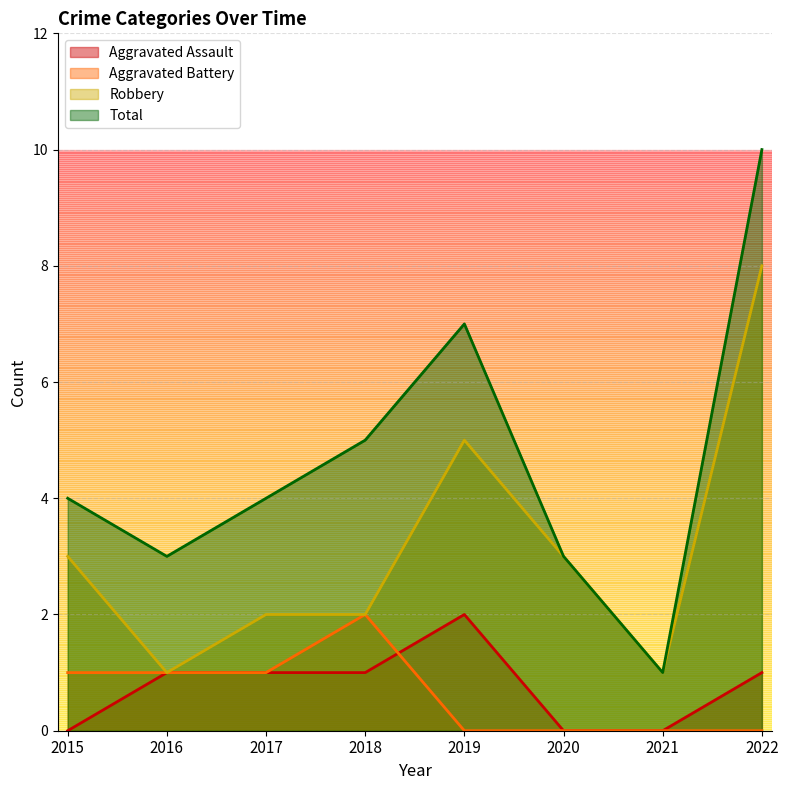

At which label does Aggravated Battery first exceed 1?

2018